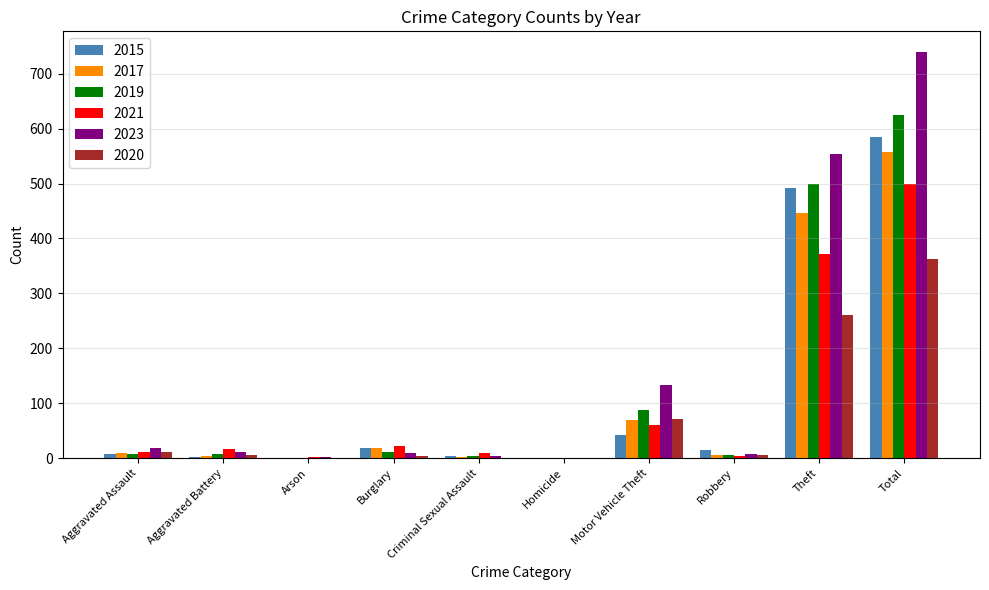

Count the number of data series in this chart.

6